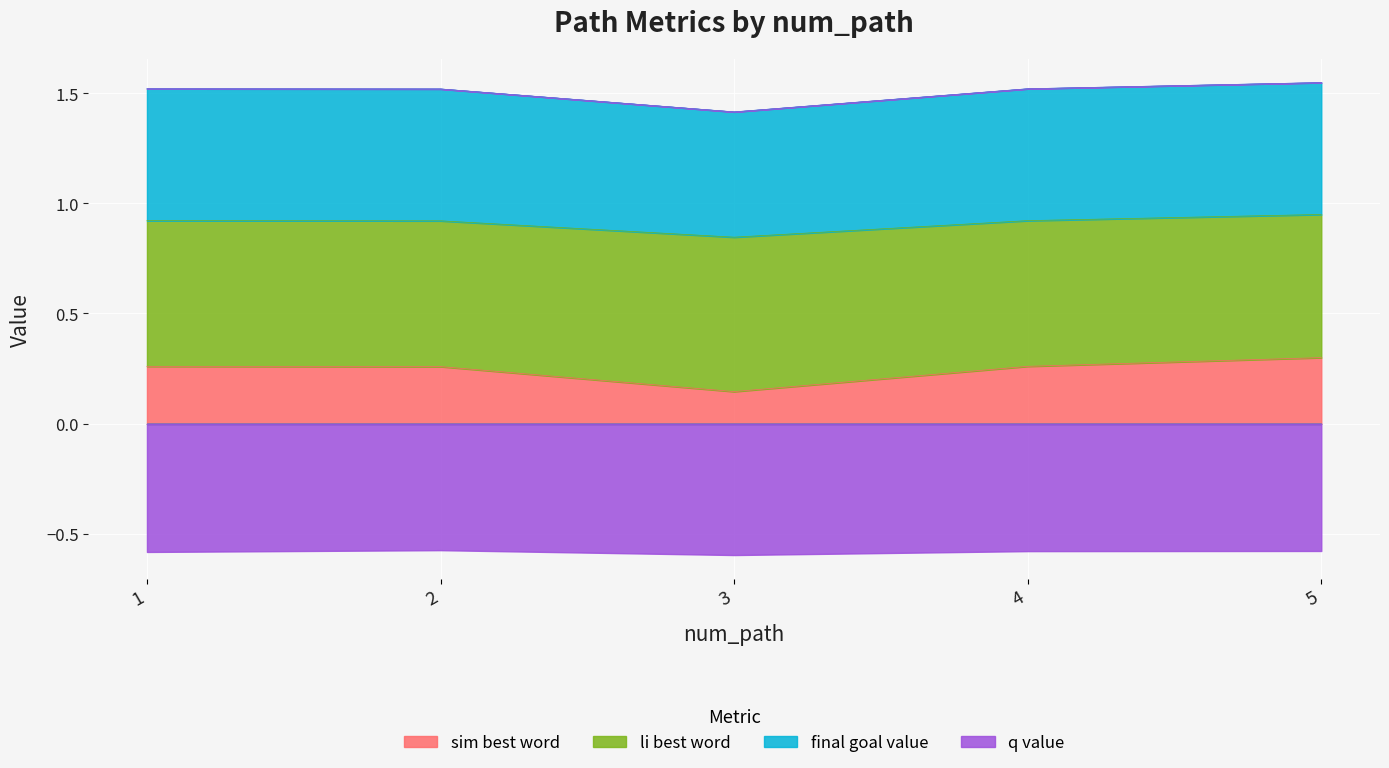

True or false: li_best_word and sim_best_word cross at least once.

False